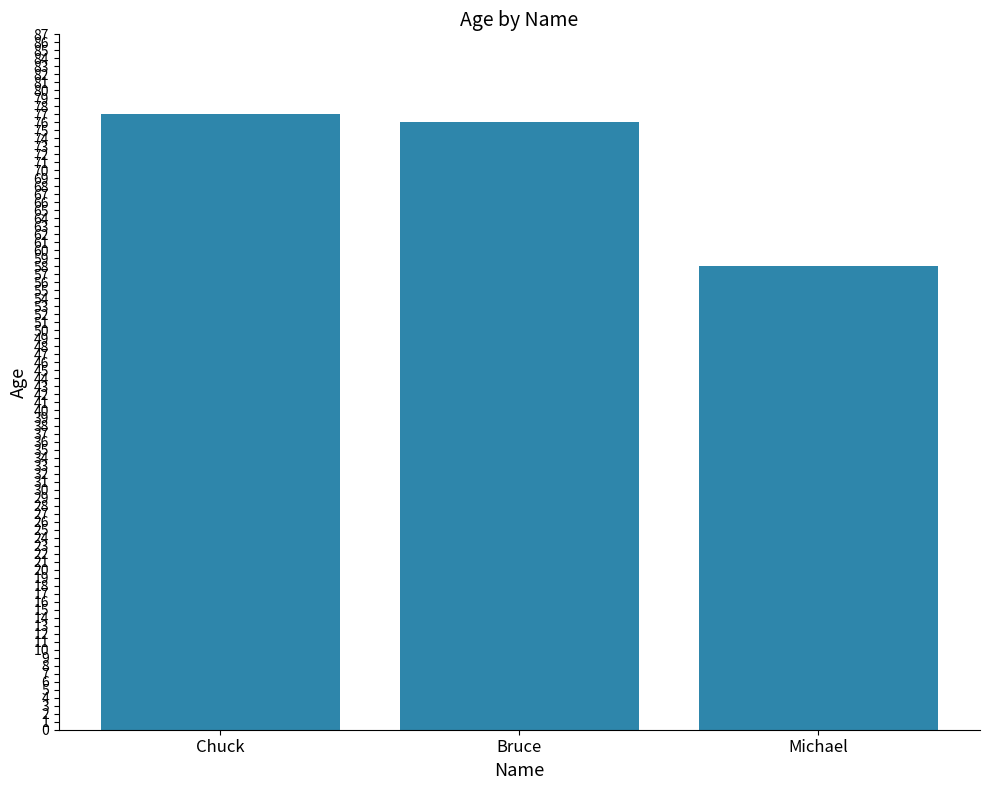

Rank the categories by value from highest to lowest.

Chuck, Bruce, Michael